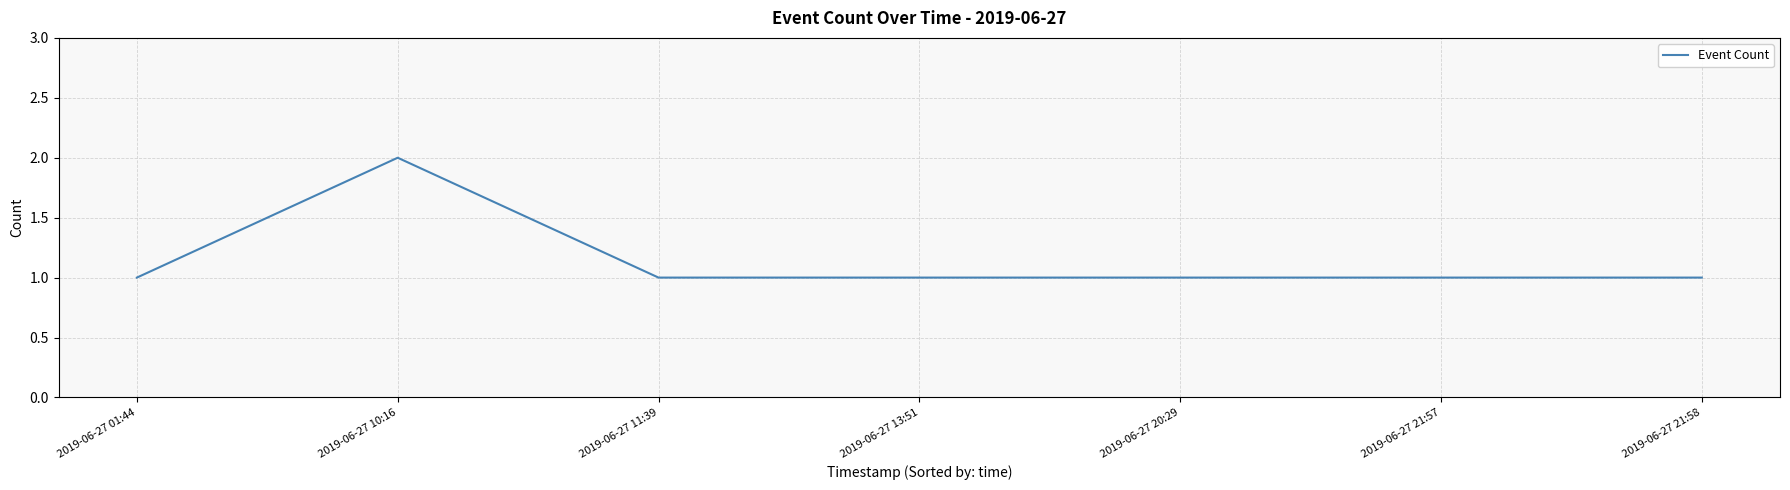

What is the sum of the values at 2019-06-27 21:57 and 2019-06-27 10:16?

3